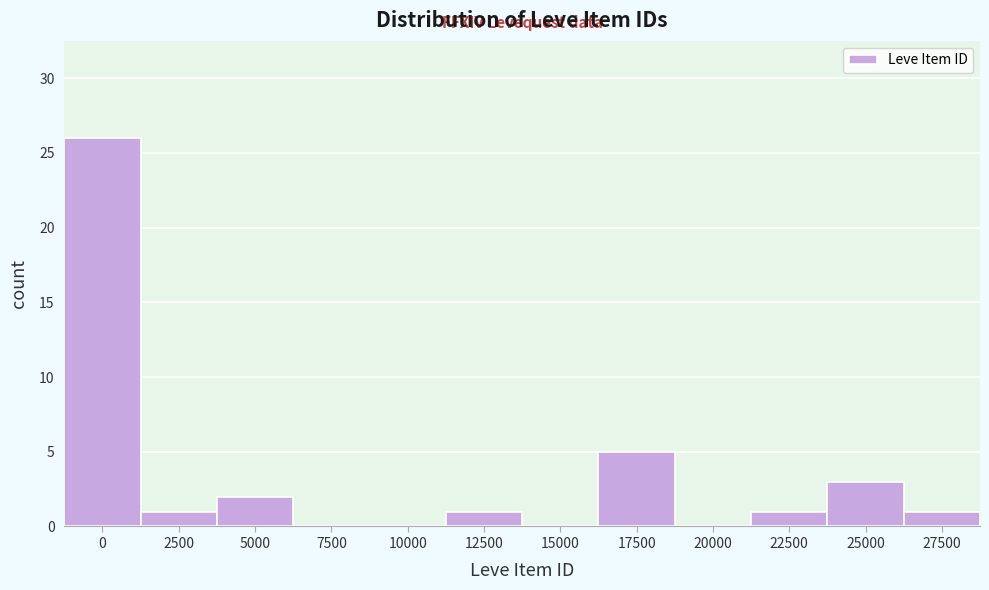

Reading left to right, transcribe all the data shown in this chart.

0=26	2500=1	5000=2	7500=0	10000=0	12500=1	15000=0	17500=5	20000=0	22500=1	25000=3	27500=1